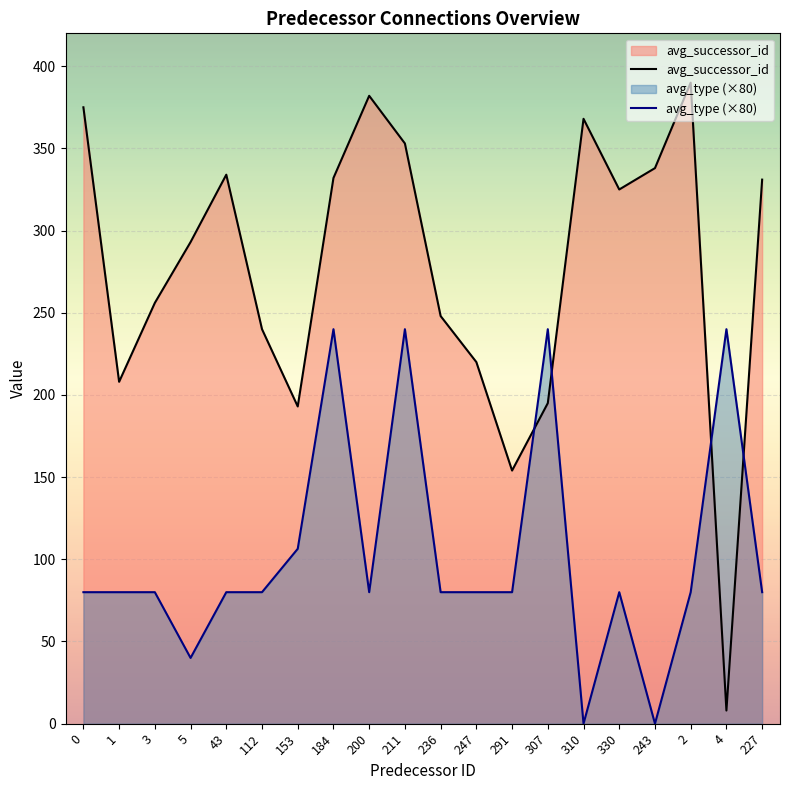

What is the difference between the maximum and minimum values in the avg_type (×80) series?

240.0